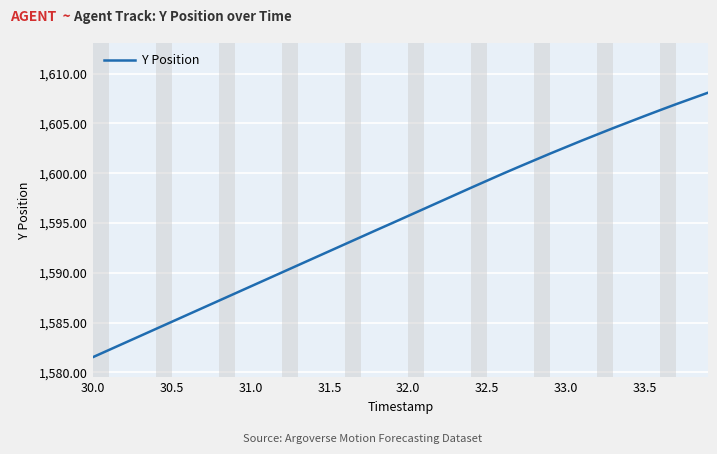

True or false: the data has more than 1 interior local peaks.

False